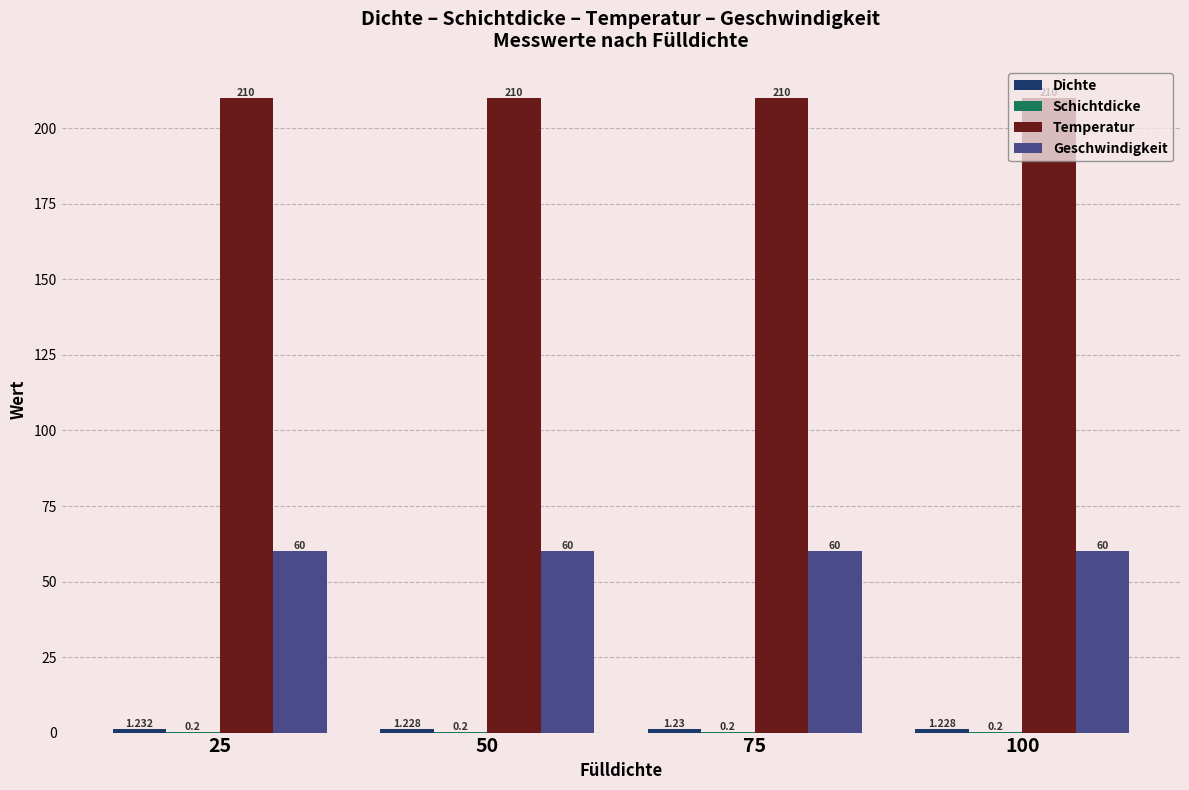

Which series has the largest total across all categories?

Temperatur